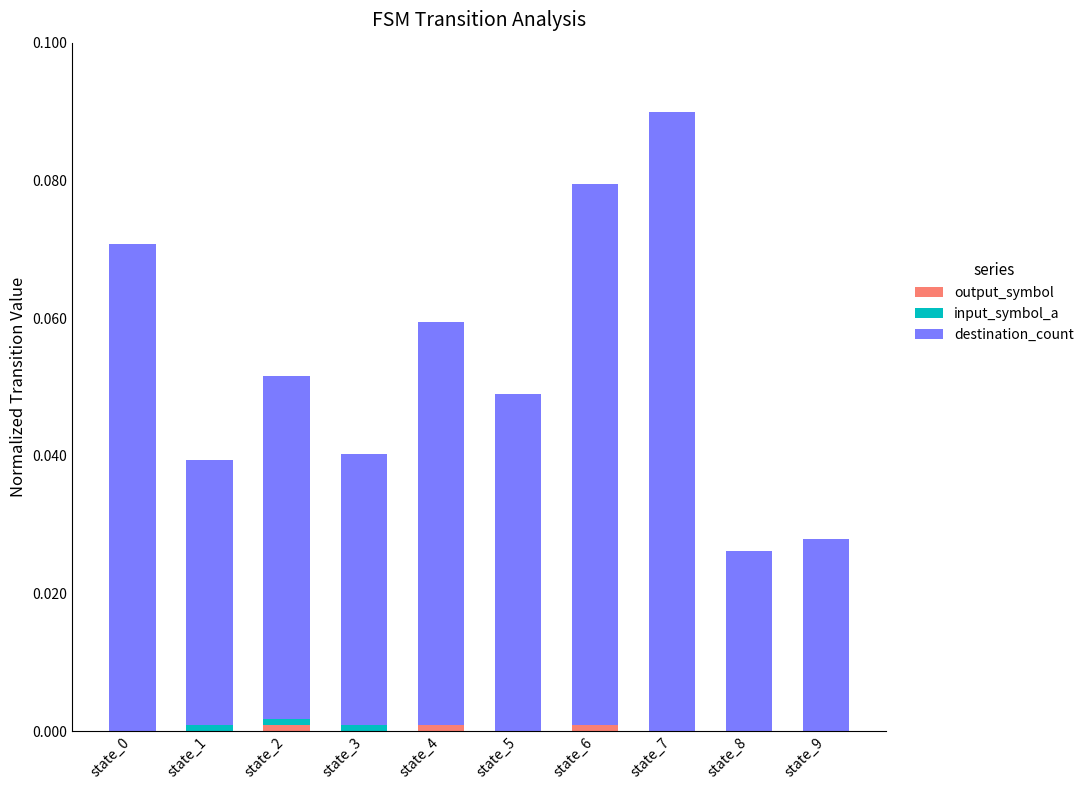

At which category is the sum across all series the highest?

state_7